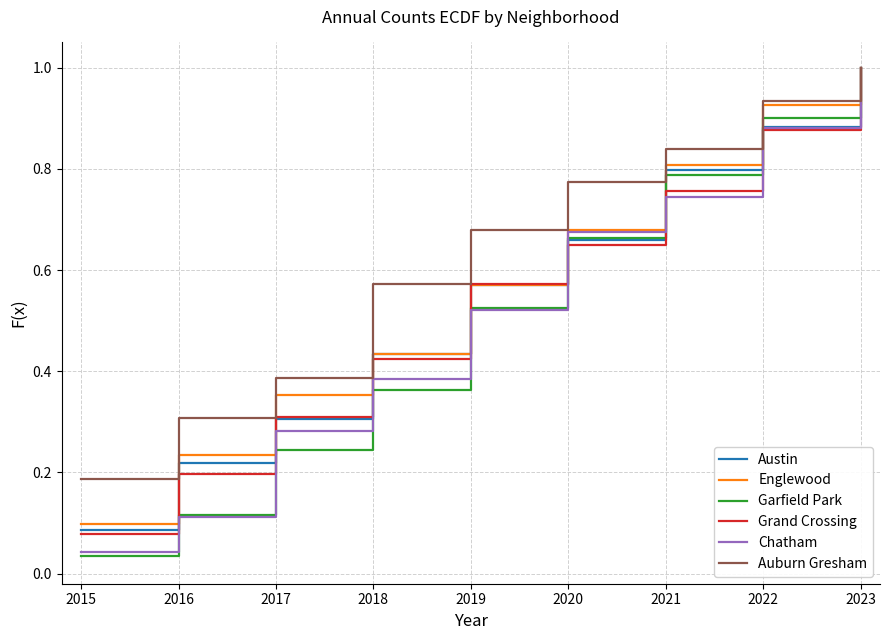

Between 2021 and 2022, which series saw the biggest shift?

Chatham